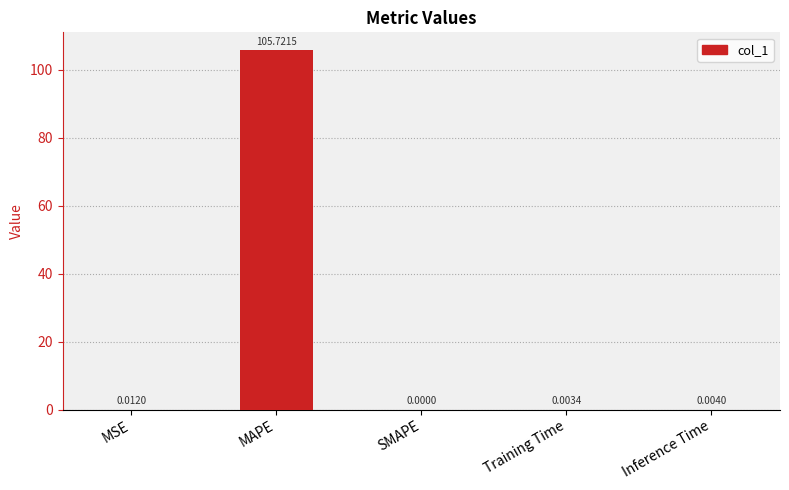

Which label corresponds to the largest value in the chart?

MAPE